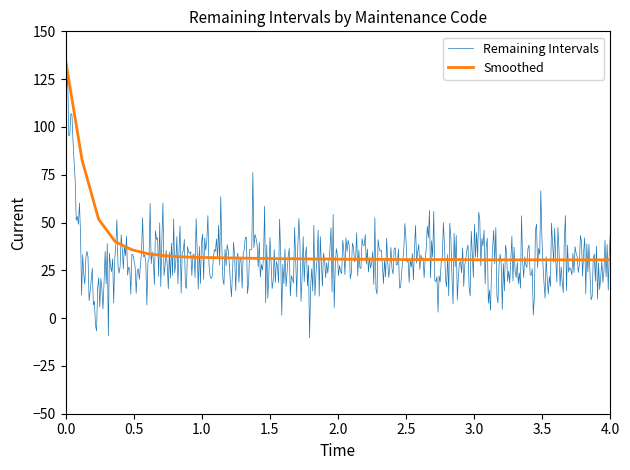

The Smoothed series shows 135.0 at 0.0. True or false?

True